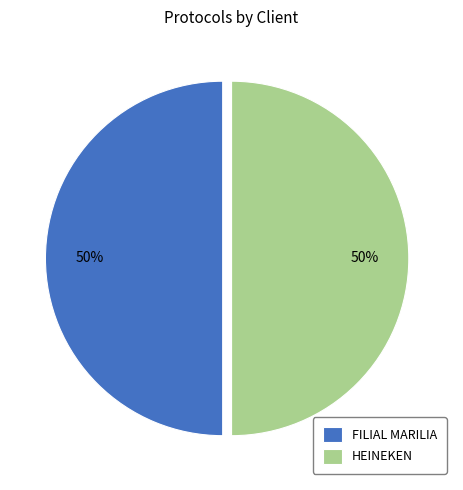

To the nearest percent, what portion does FILIAL MARILIA represent?

50%